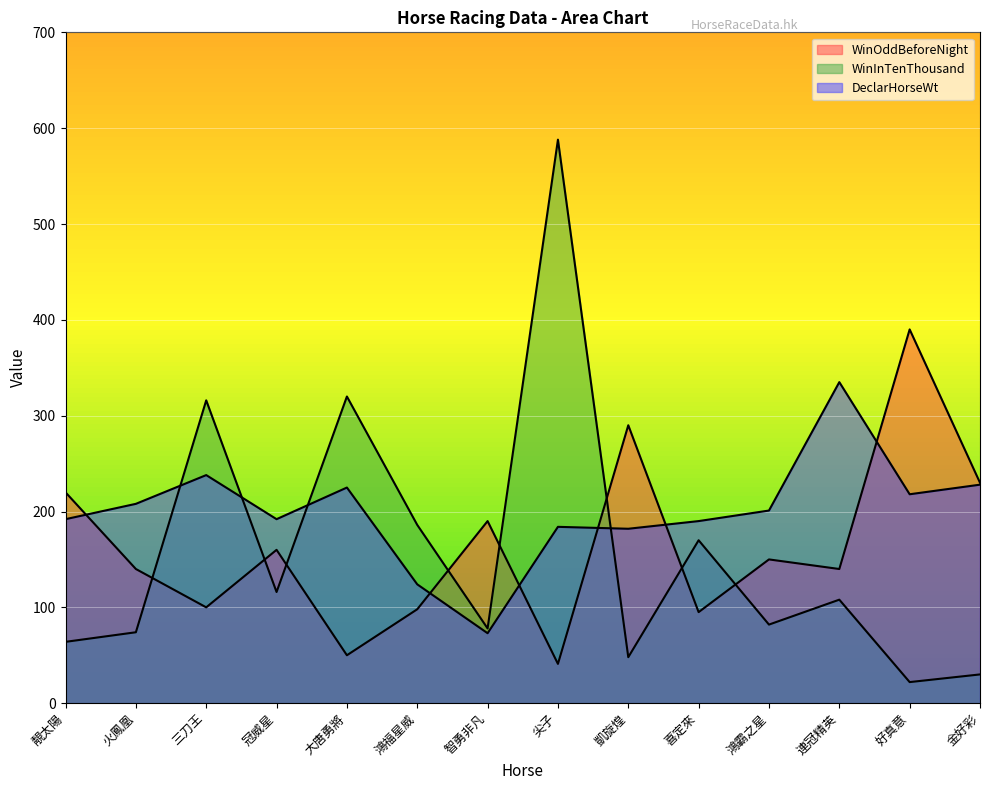

What is the difference between the maximum and second lowest values in the DeclarHorseWt series?

211